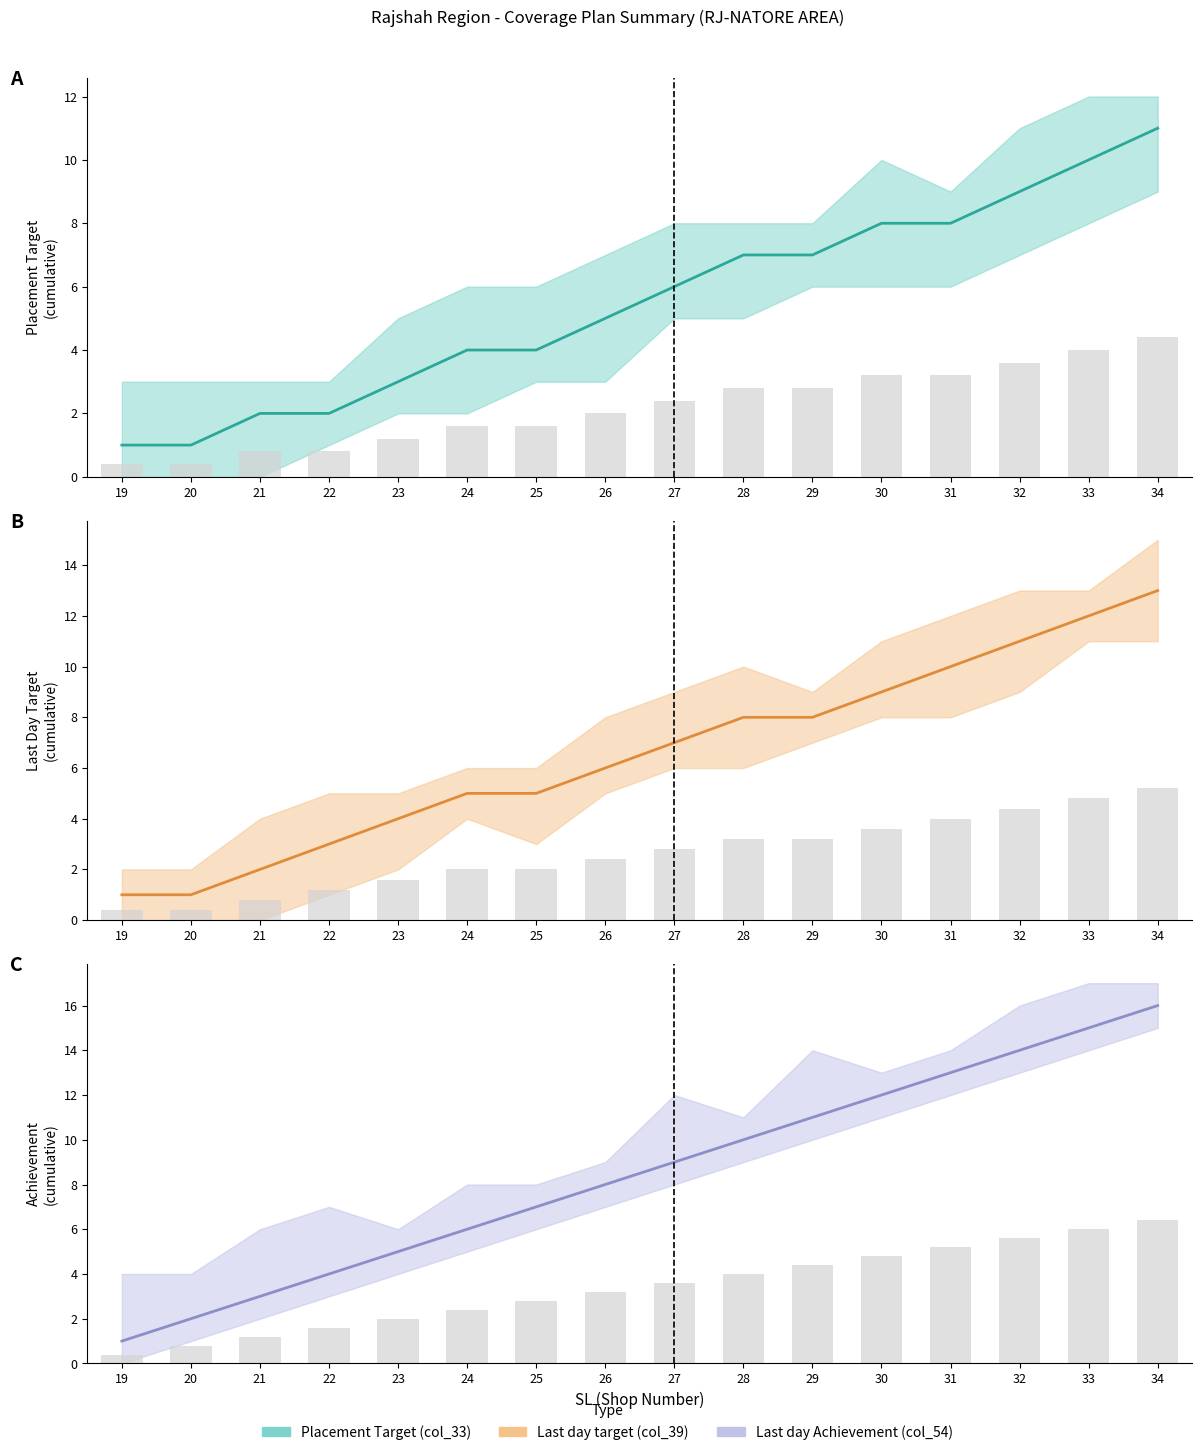

How many bars are there in total?

48